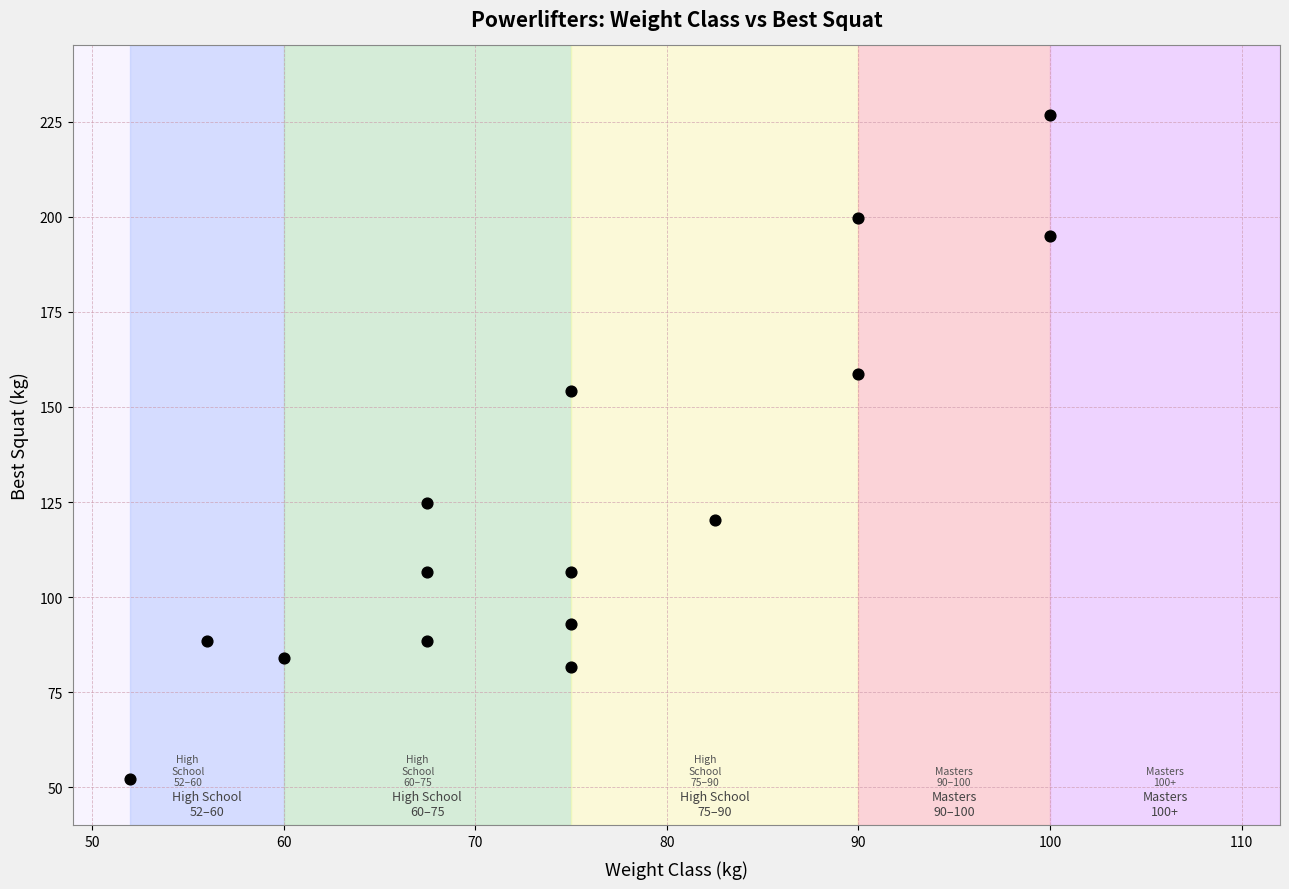

What is the range of X values (max minus min)?

48.0